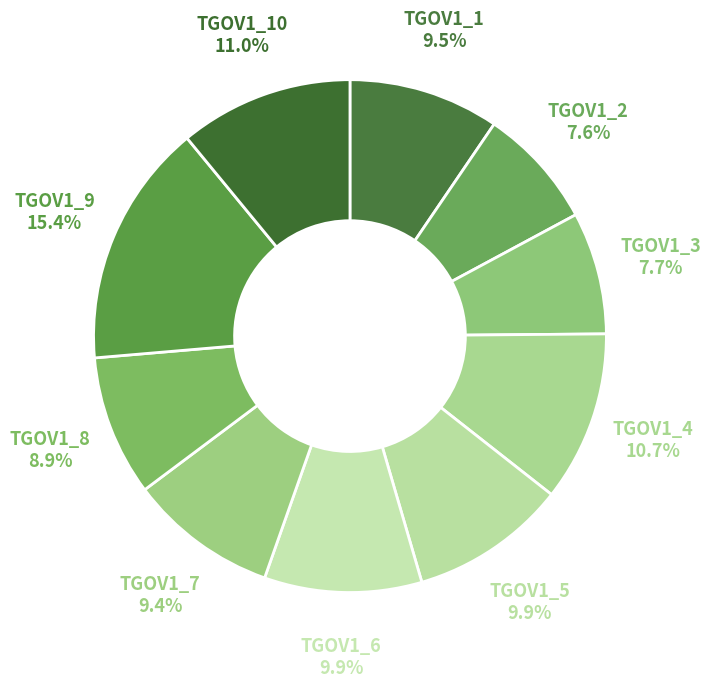

Is it true that TGOV1_7 is 9% of the pie?

True